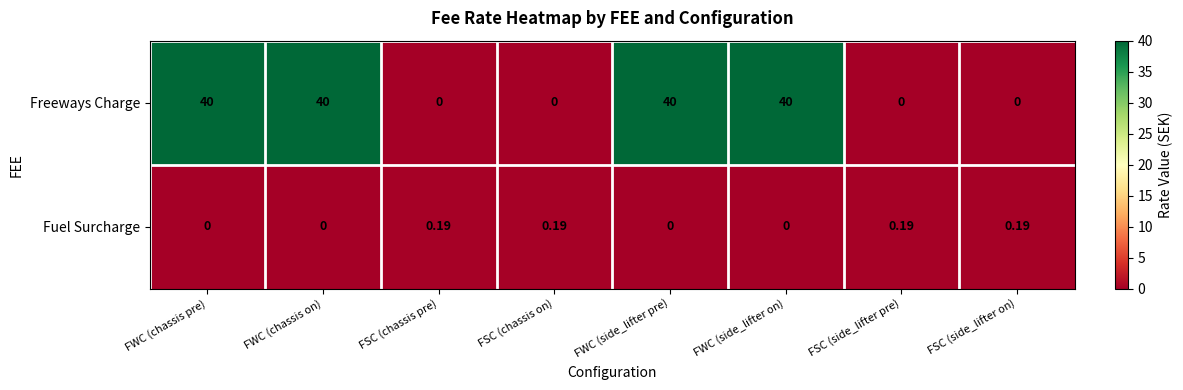

What is the spread (max minus min) of values at FWC (chassis pre)?

40.0